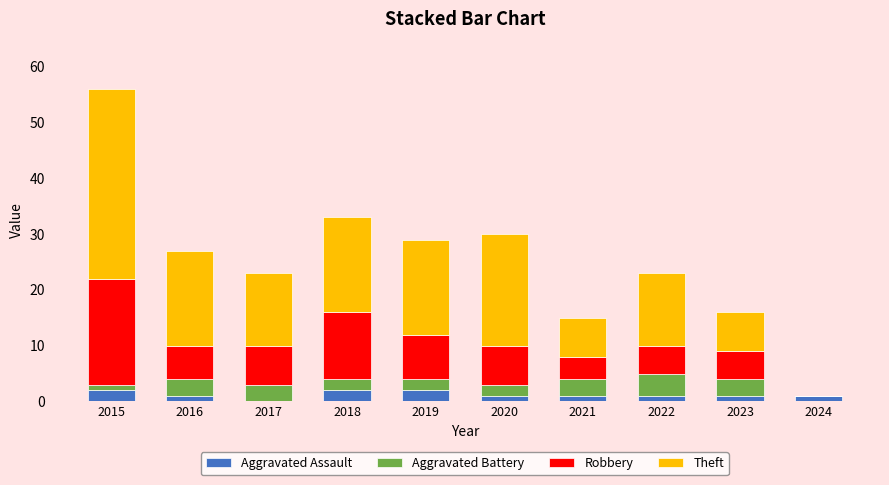

The Aggravated Assault series shows 1 at 2016. True or false?

True